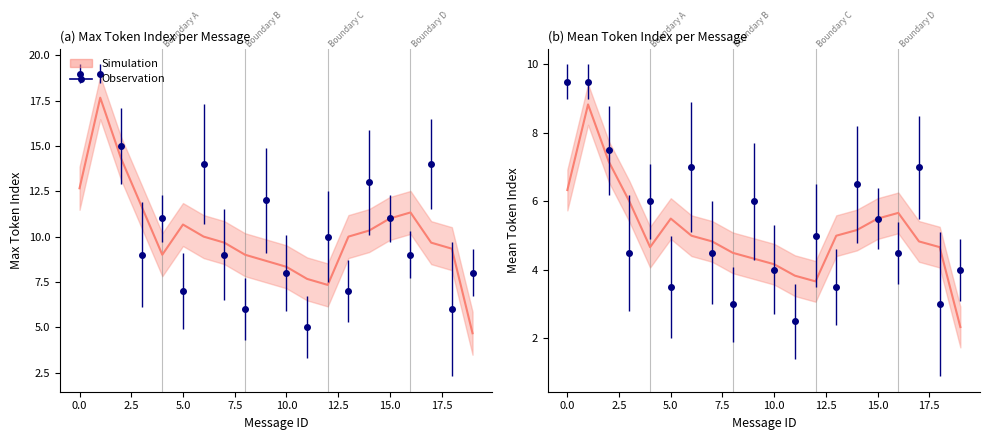

What is the minimum value shown in the chart?

2.5